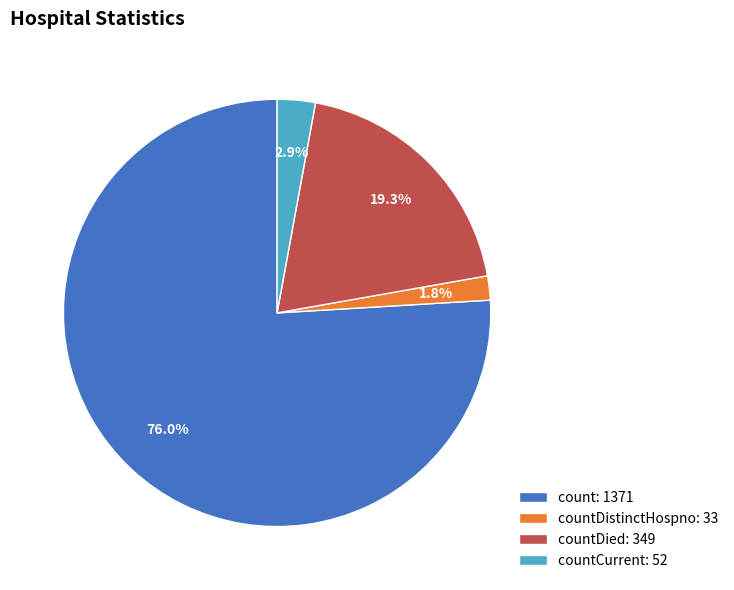

What is the majority slice?

count: 1371